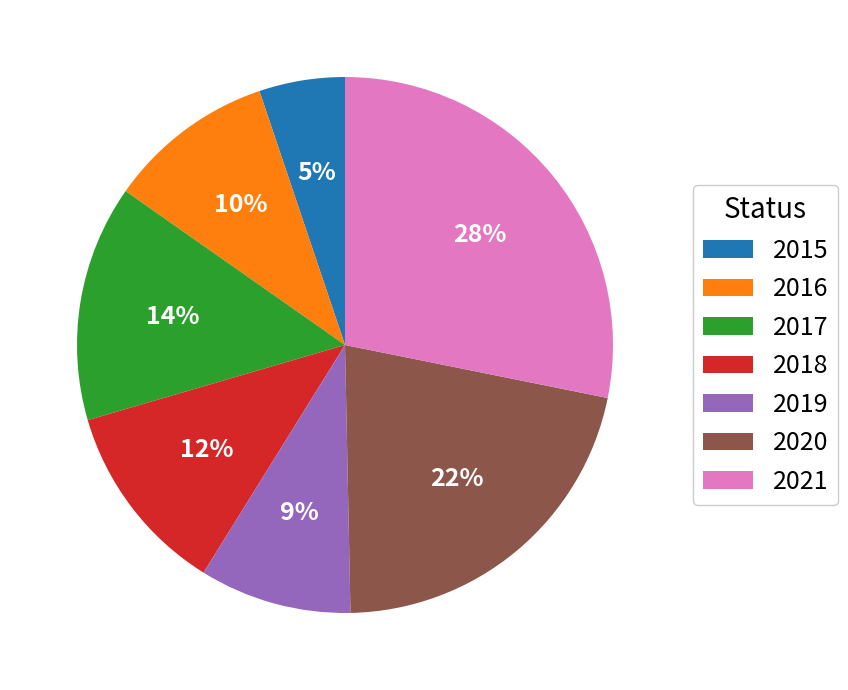

The 2017 slice represents 14% of the pie. True or false?

True